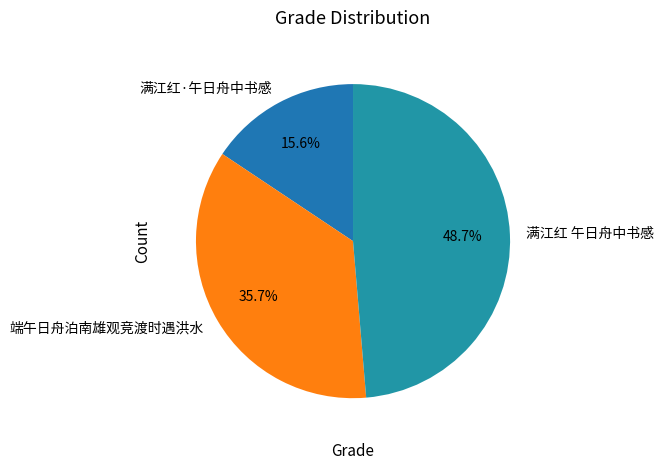

Is 满江红 午日舟中书感 the majority of the pie?

No